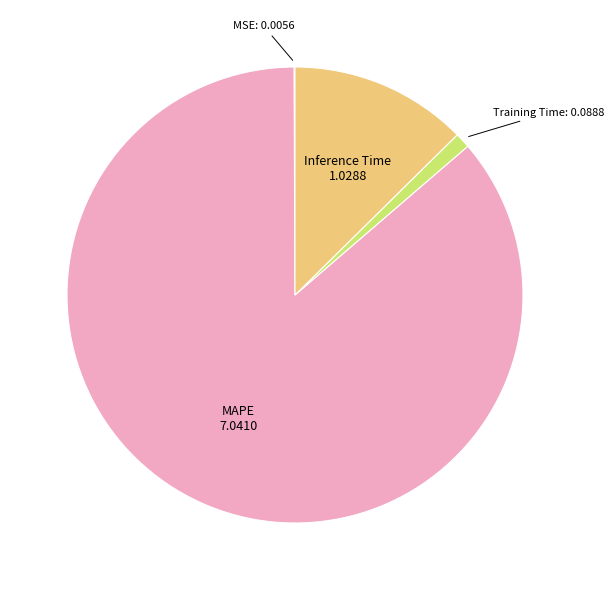

Is there any slice that represents more than half of the pie?

Yes